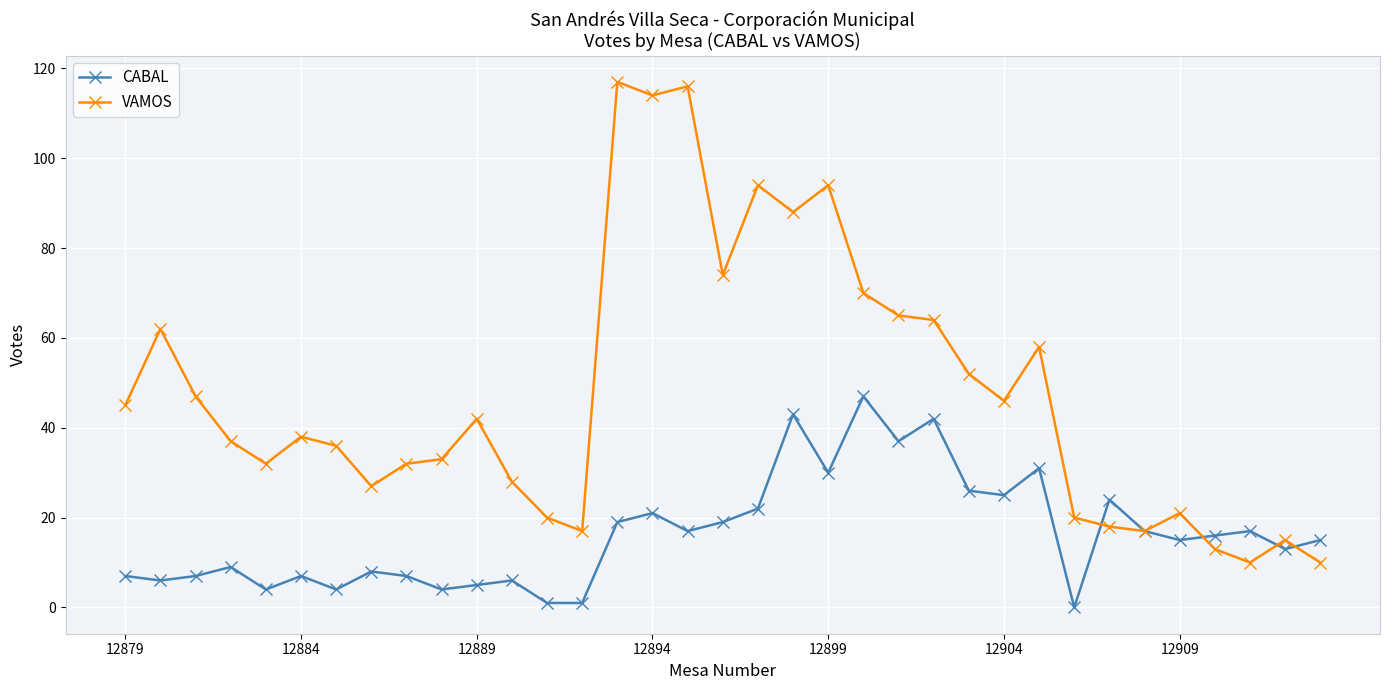

How many values in the VAMOS series are below 38?

17